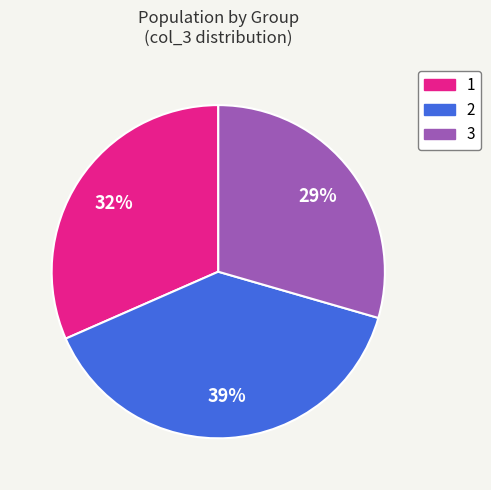

Combined, do 3 and 2 account for over 50%?

Yes